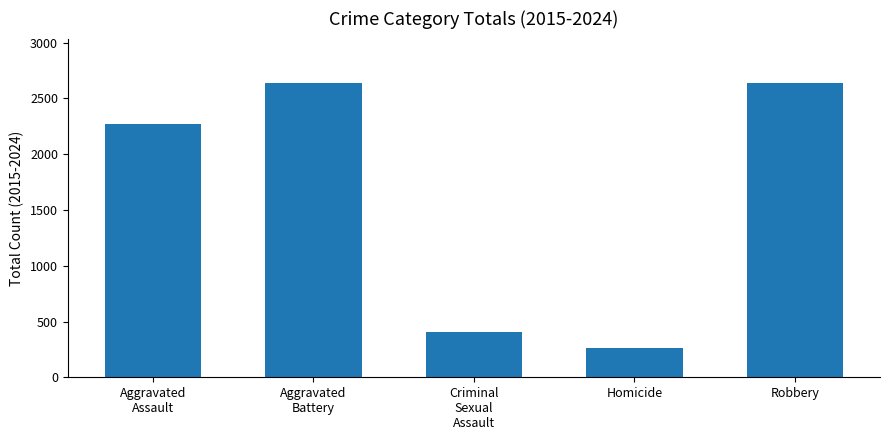

True or false: the data shows 889 at Aggravated
Battery.

False